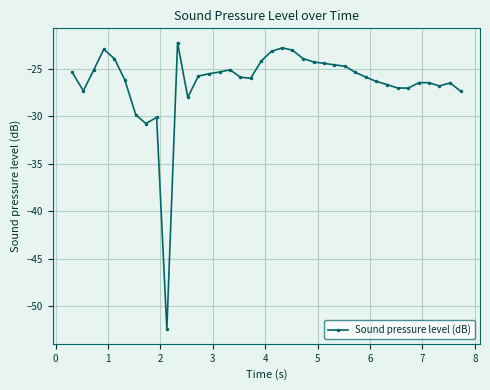

What is the difference between the maximum and minimum values?

30.2